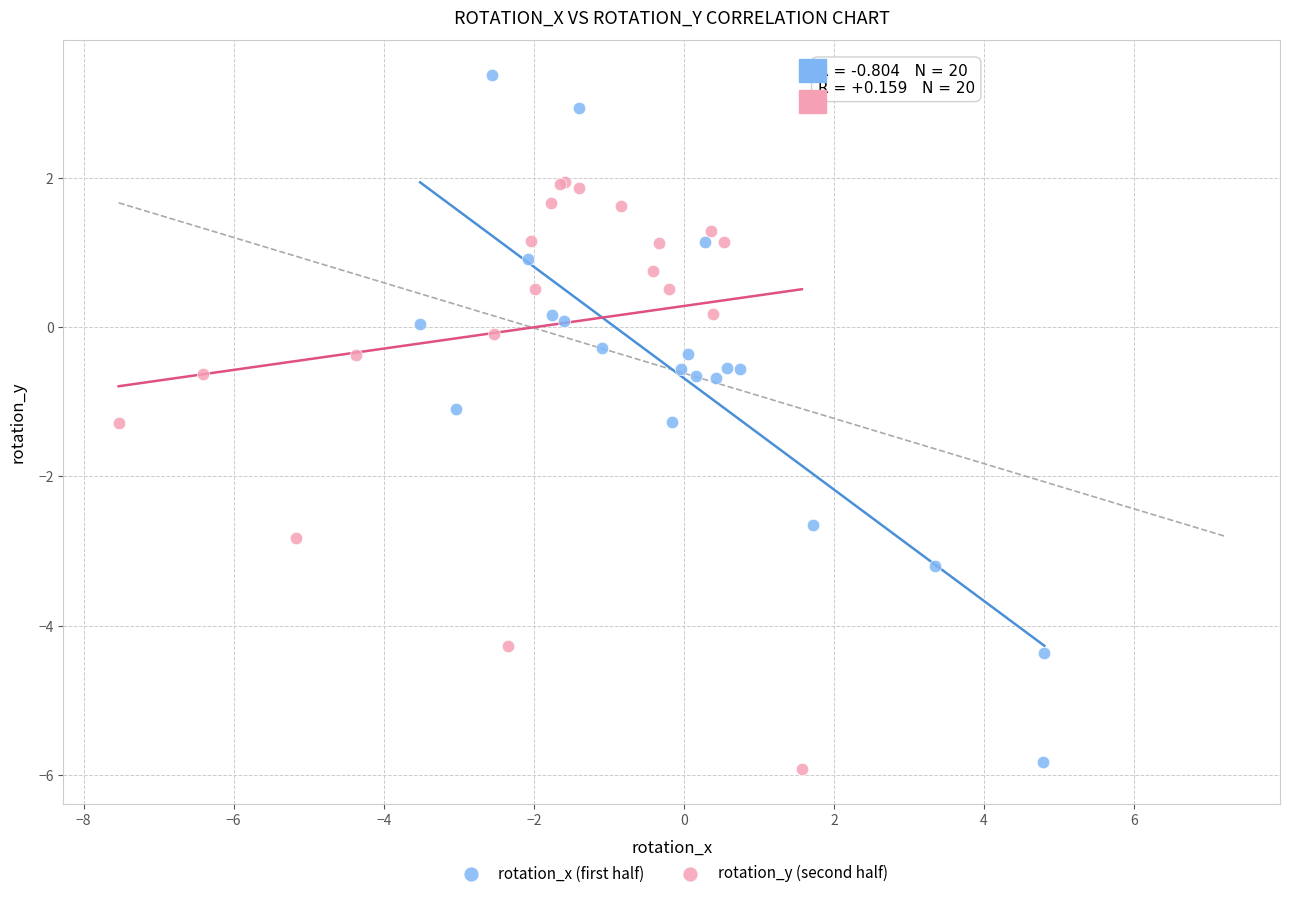

What are all the series names shown in the legend?

rotation_x (first half), rotation_y (second half)